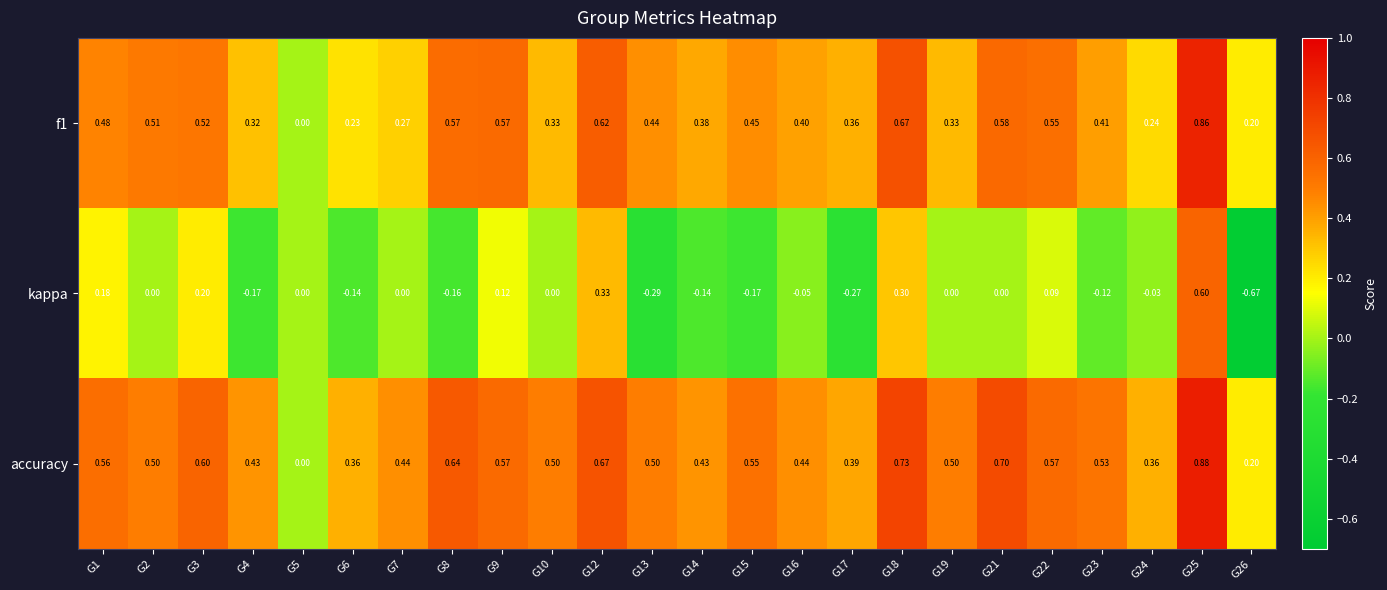

Which series has the largest total across all categories?

accuracy